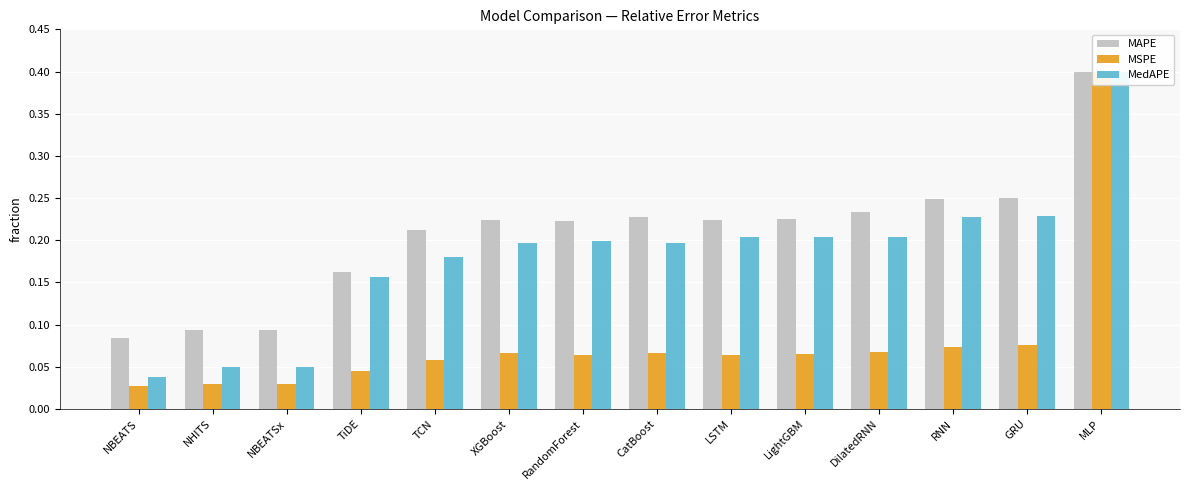

The MSPE series shows 0.1 at LightGBM. True or false?

False